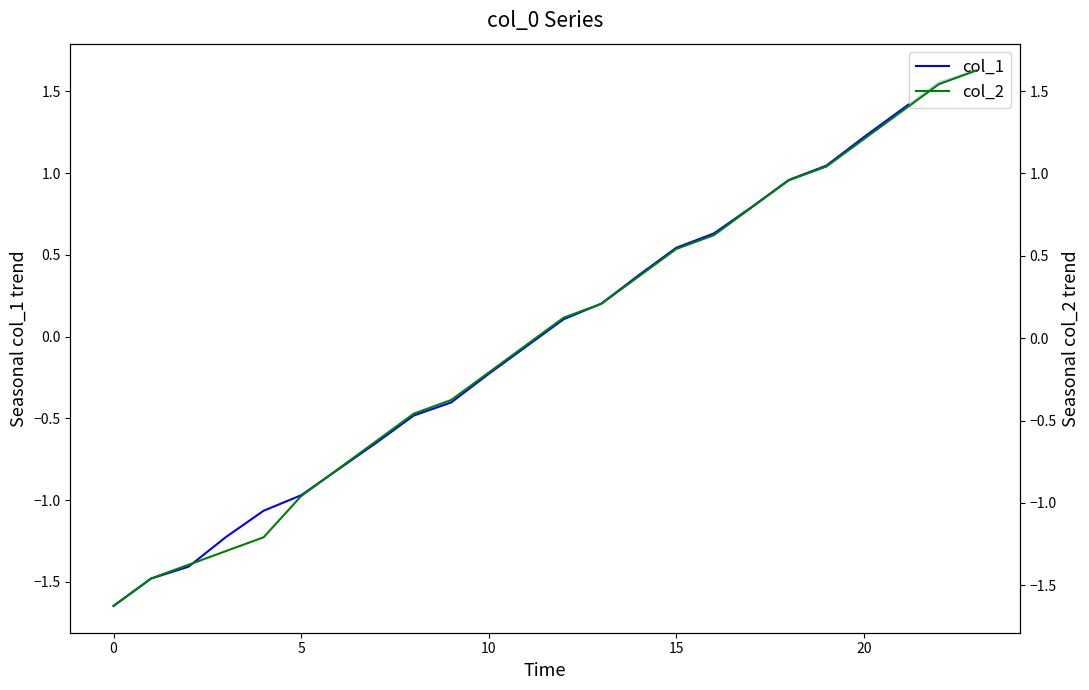

What is the value of the col_1 point at the 14th from the left?

0.2